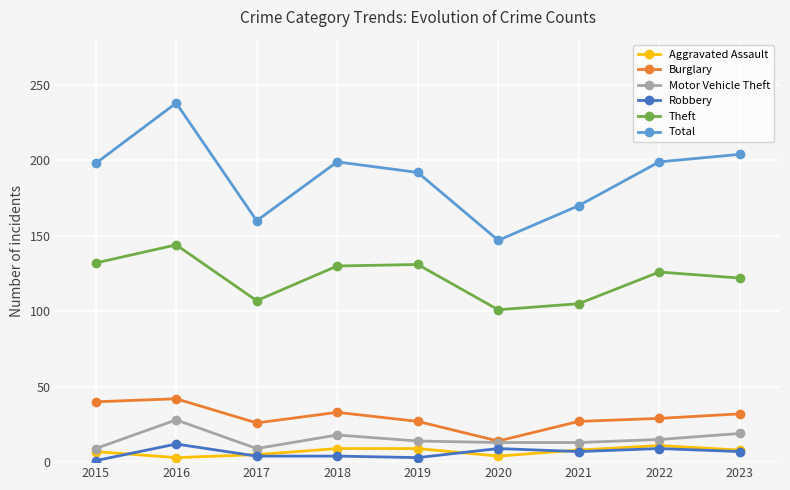

The value of Motor Vehicle Theft at 2016 is 39. True or false?

False